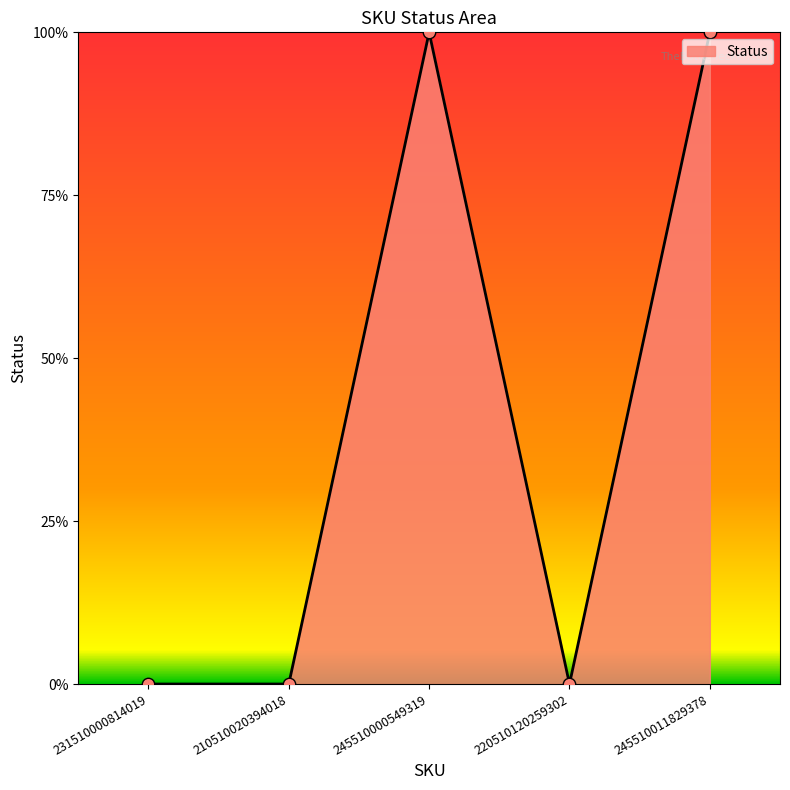

Which has a higher value, 245510011829378 or 231510000814019?

245510011829378